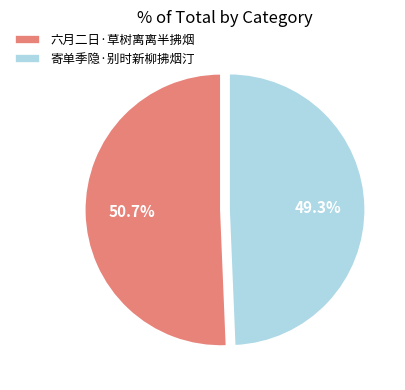

Does 六月二日·草树离离半拂烟 account for over 50% of the chart?

Yes